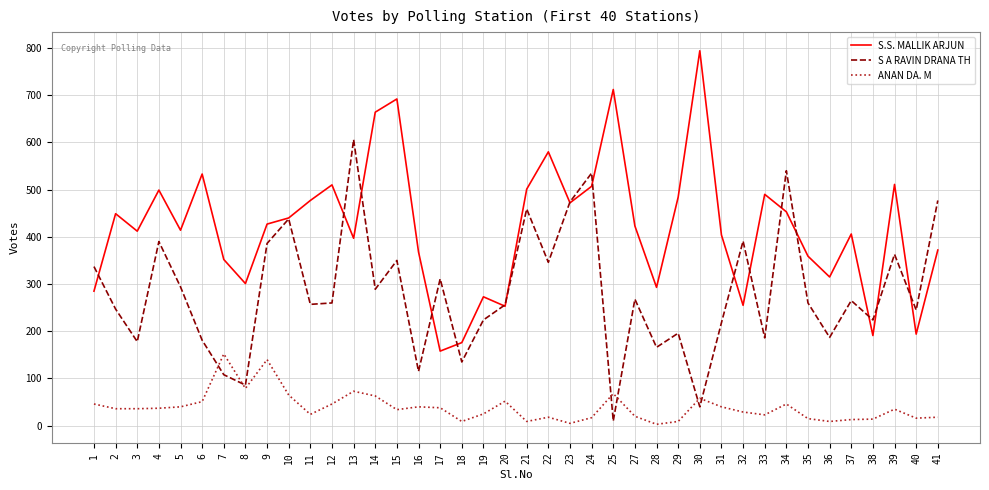

The value of S.S. MALLIK ARJUN at 2 is 720. True or false?

False